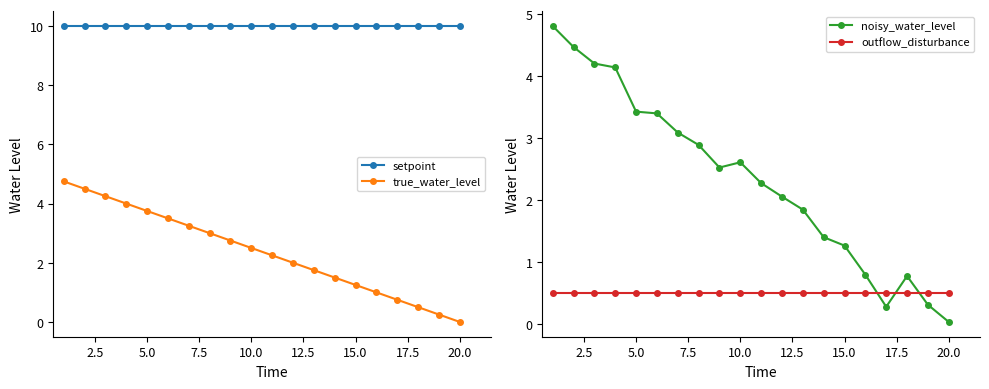

What value does the true_water_level series have at 5.0?

3.8